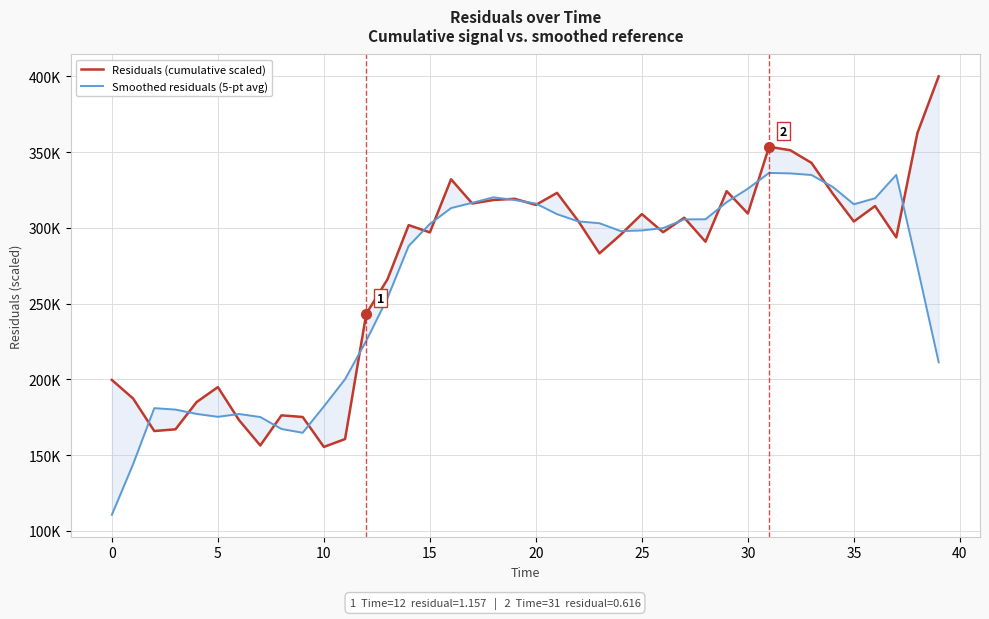

Is the value of Smoothed residuals (5-pt avg) at 21 greater than the value of Residuals (cumulative scaled) at 20?

Yes